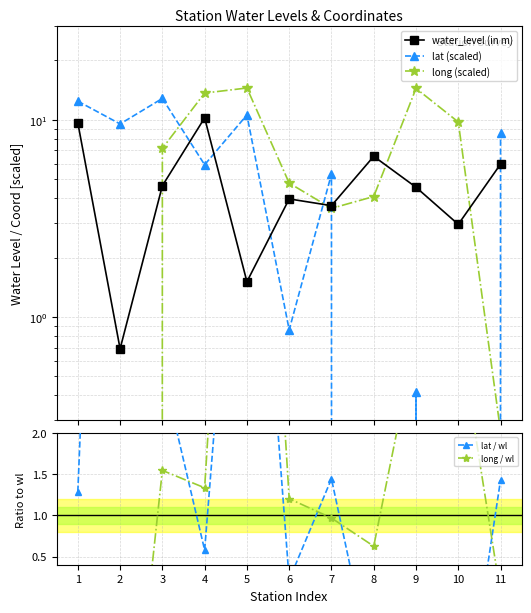

Between which two adjacent categories do lat / wl and long / wl first intersect?

3 and 4